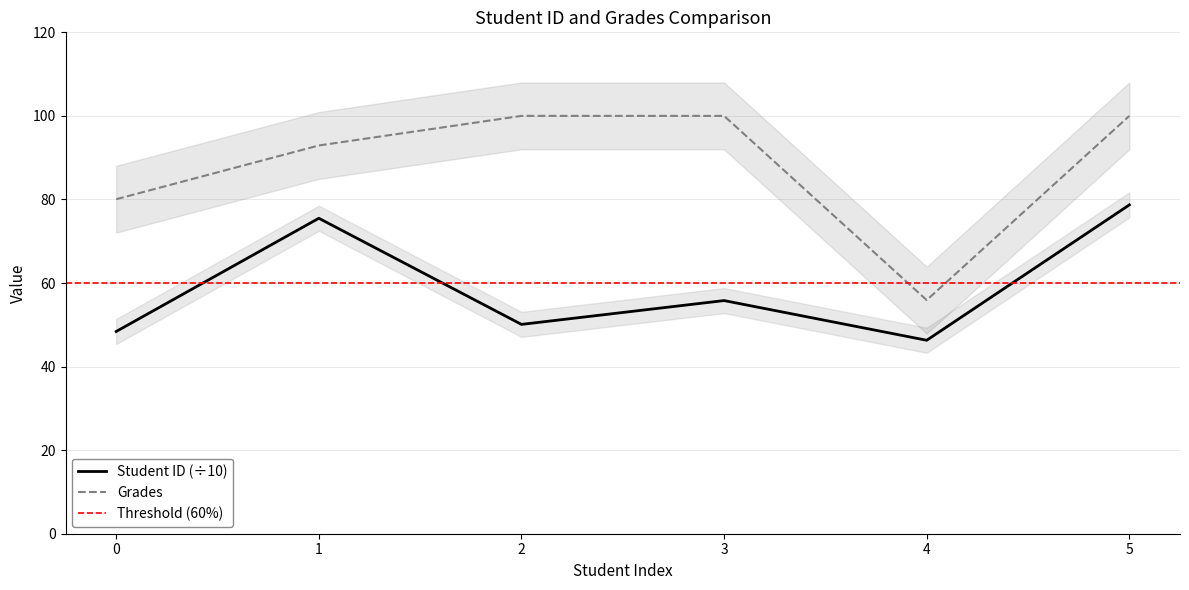

At how many categories does at least one series exceed 86?

4